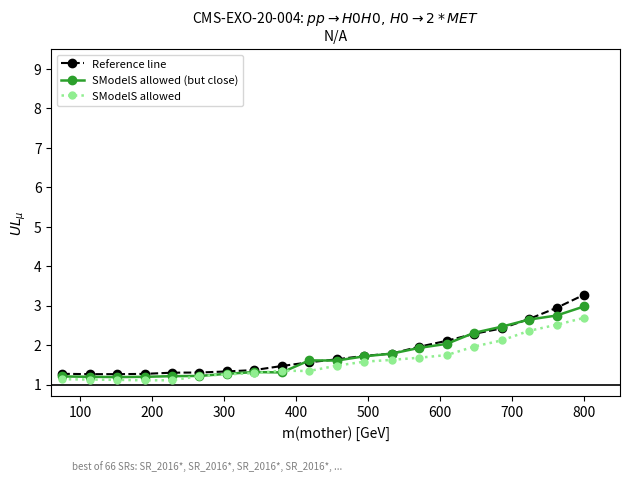

True or false: Reference line and SModelS allowed intersect in this chart.

False